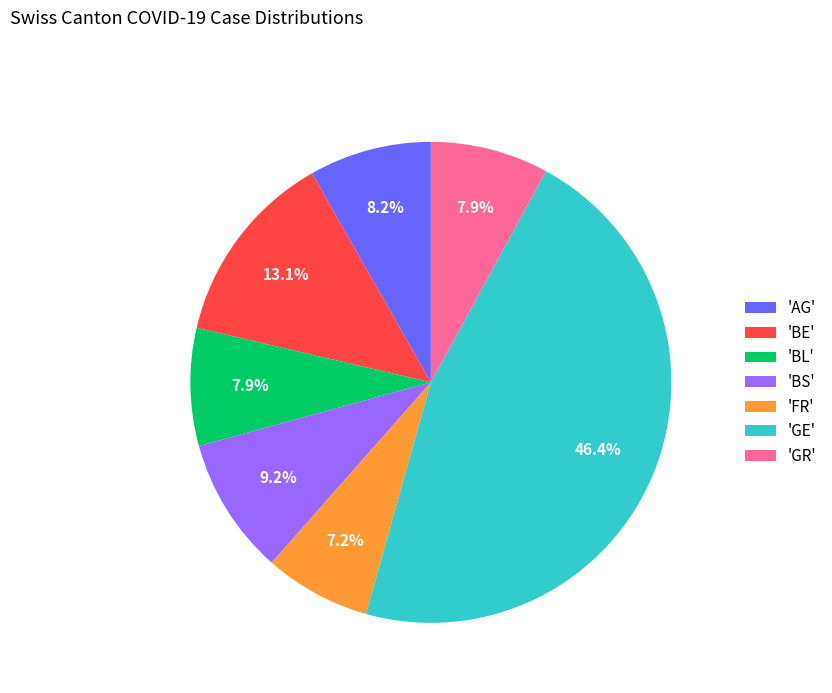

Which category has the smallest portion of the pie?

'FR'